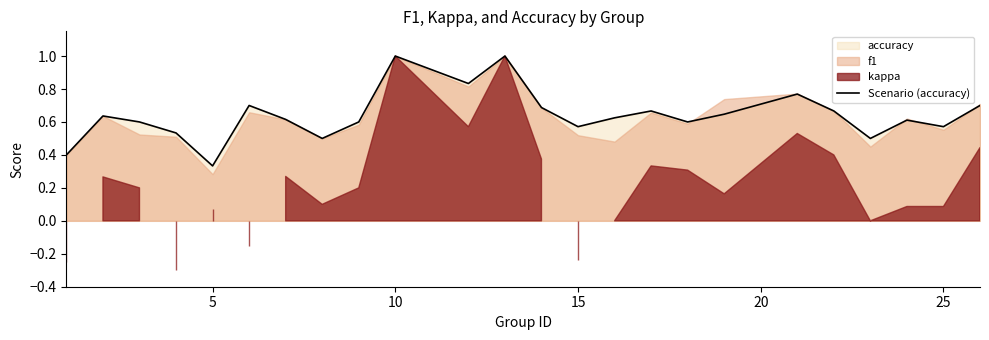

What is the highest value of the Scenario (accuracy) series?

1.0